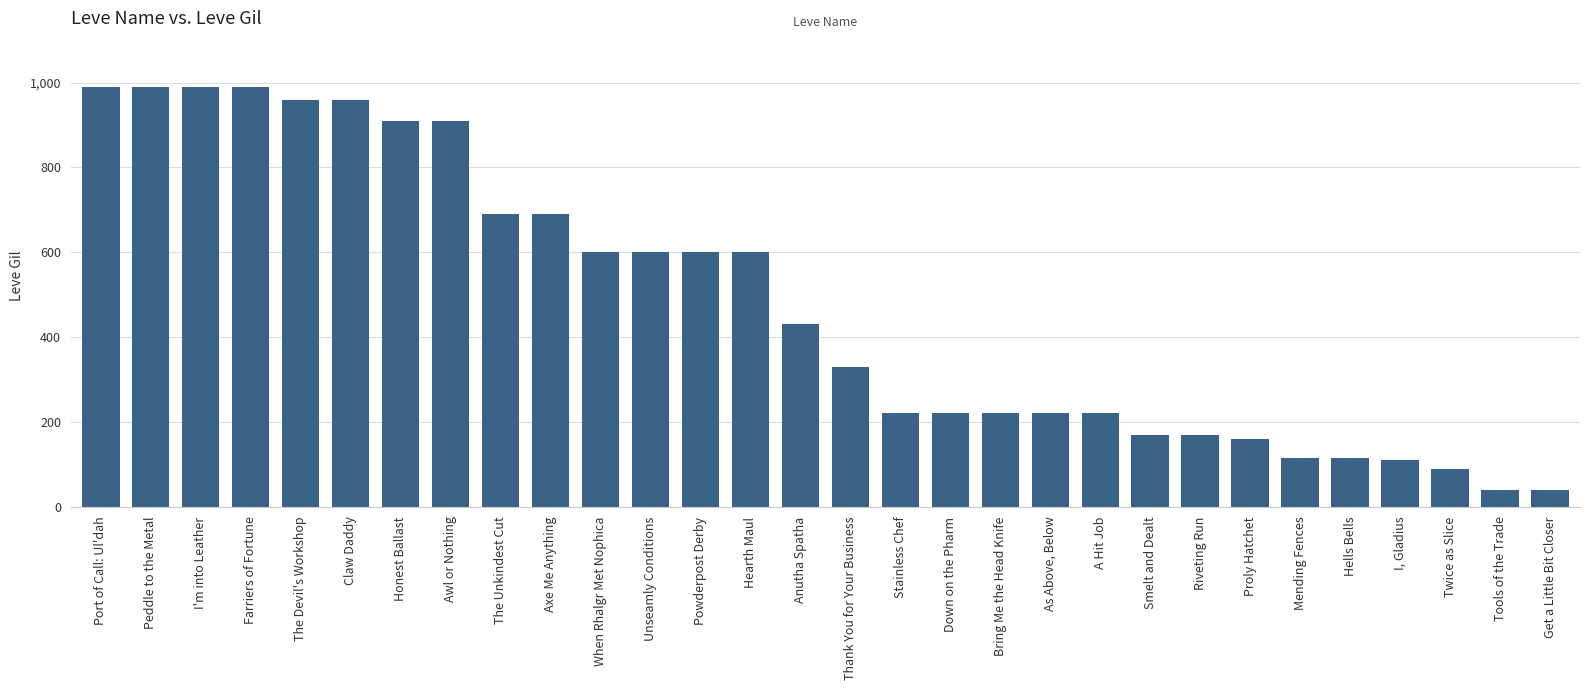

Which has a higher value, Riveting Run or The Unkindest Cut?

The Unkindest Cut